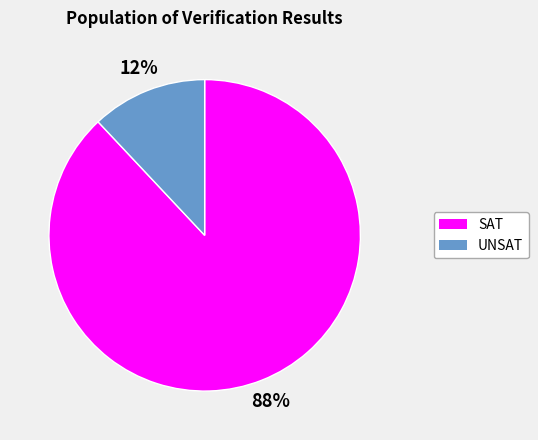

Count the number of slices in the pie.

2